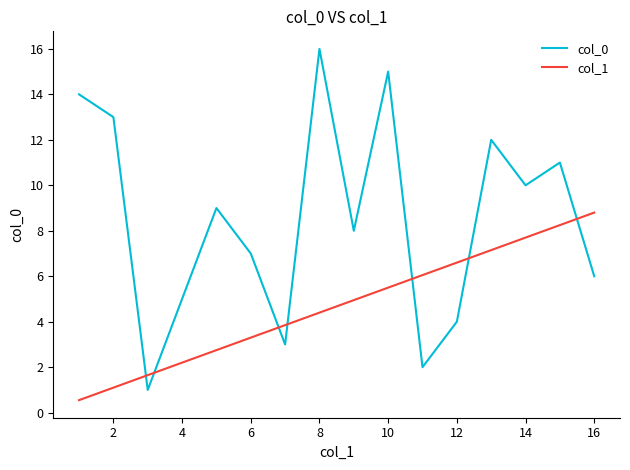

List the series in order of their peak value, highest first.

col_0, col_1